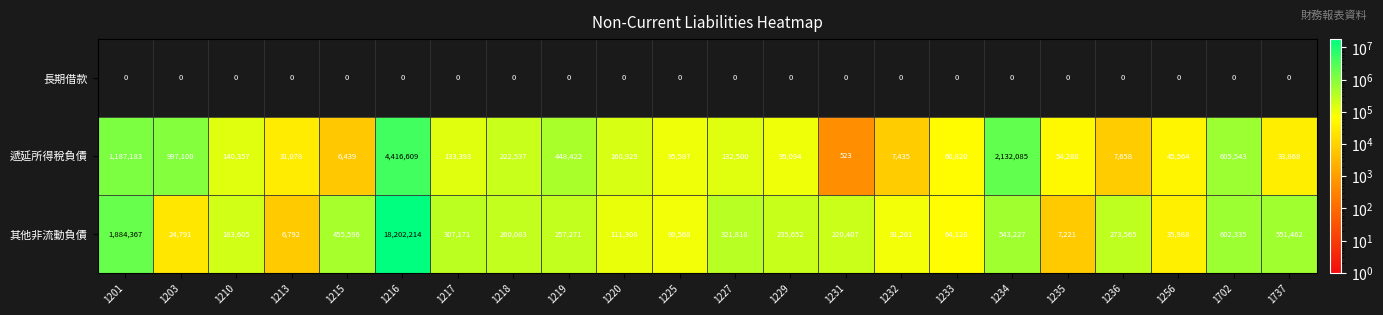

Rank the series by their average value, from highest to lowest.

其他非流動負債, 遞延所得稅負債, 長期借款